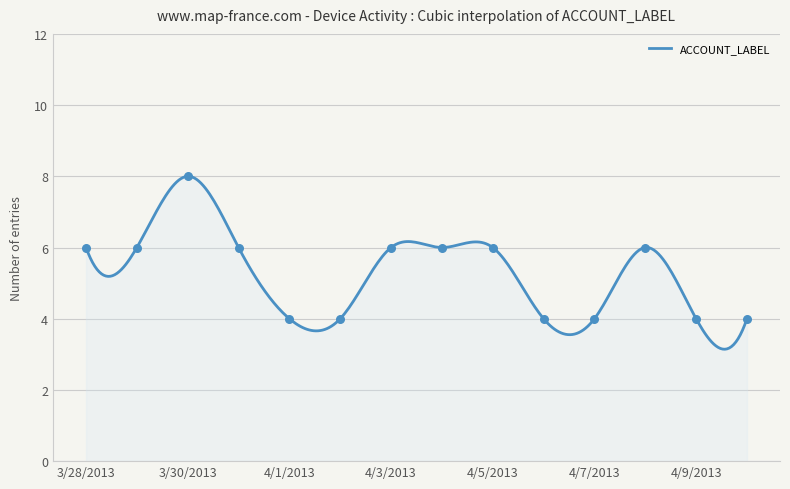

What is the difference between the maximum and minimum values?

4.9